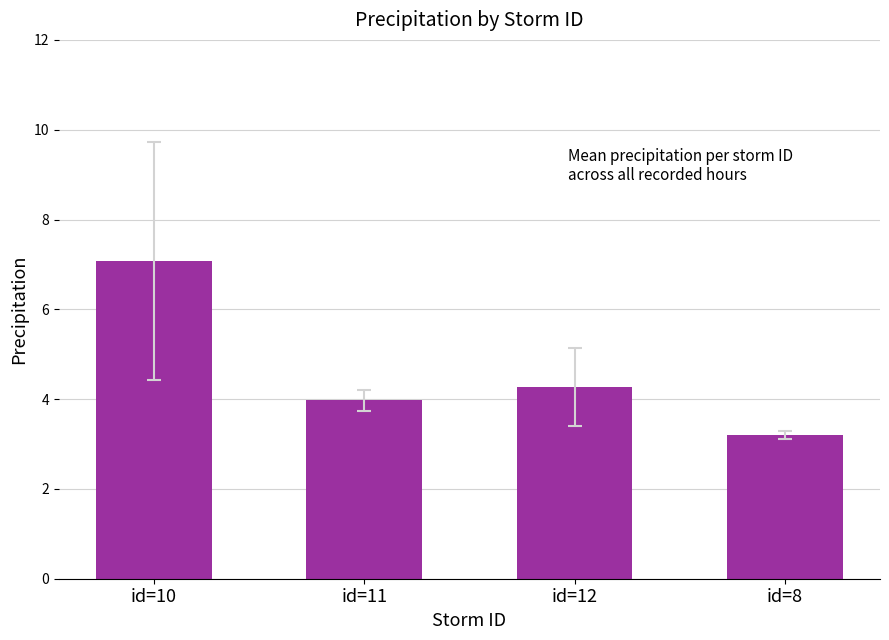

Are the bars grouped side by side (vs. stacked)?

No